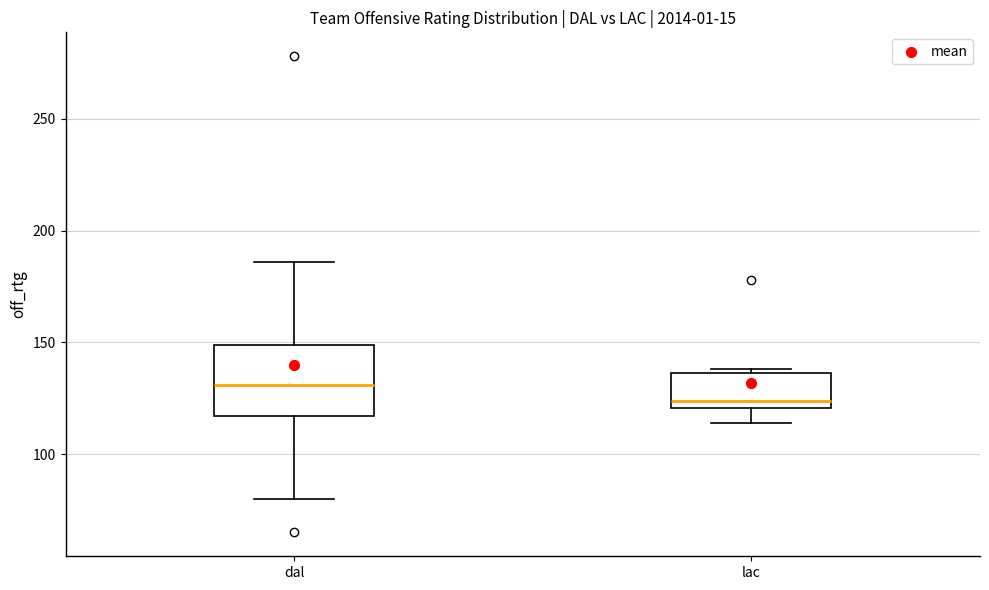

Where does the upper whisker of the box for dal end on the y-axis? The values are not printed on the chart, so give them approximately, as read against the axis.

185